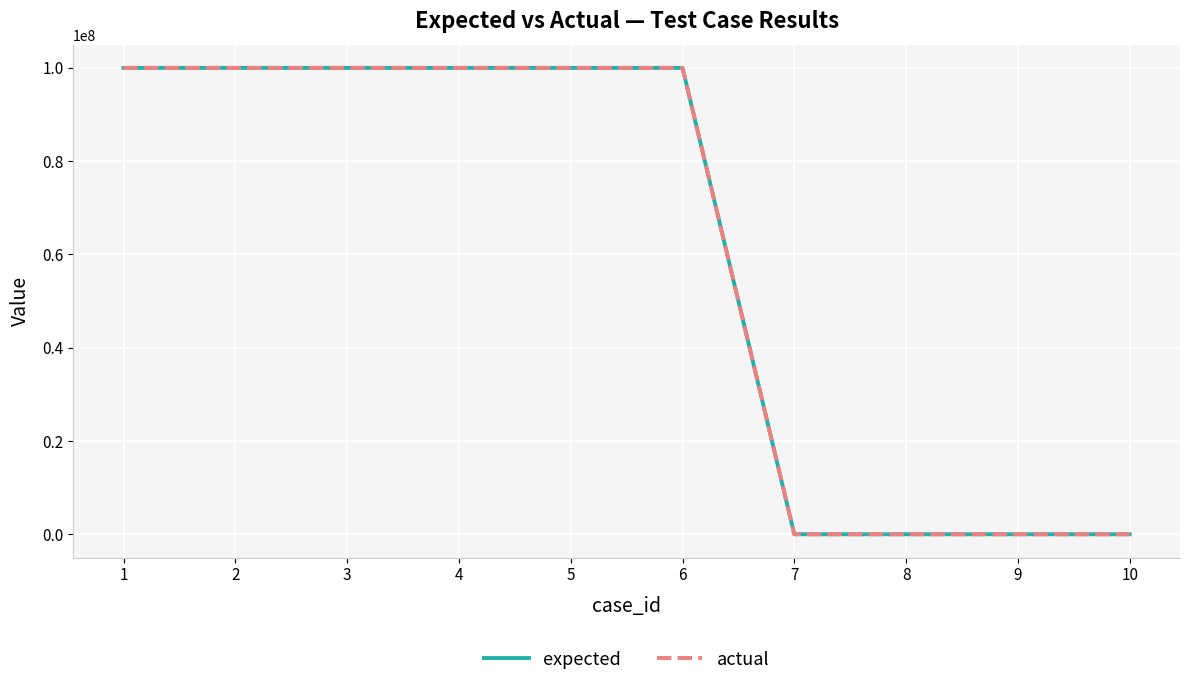

True or false: actual and expected intersect in this chart.

False